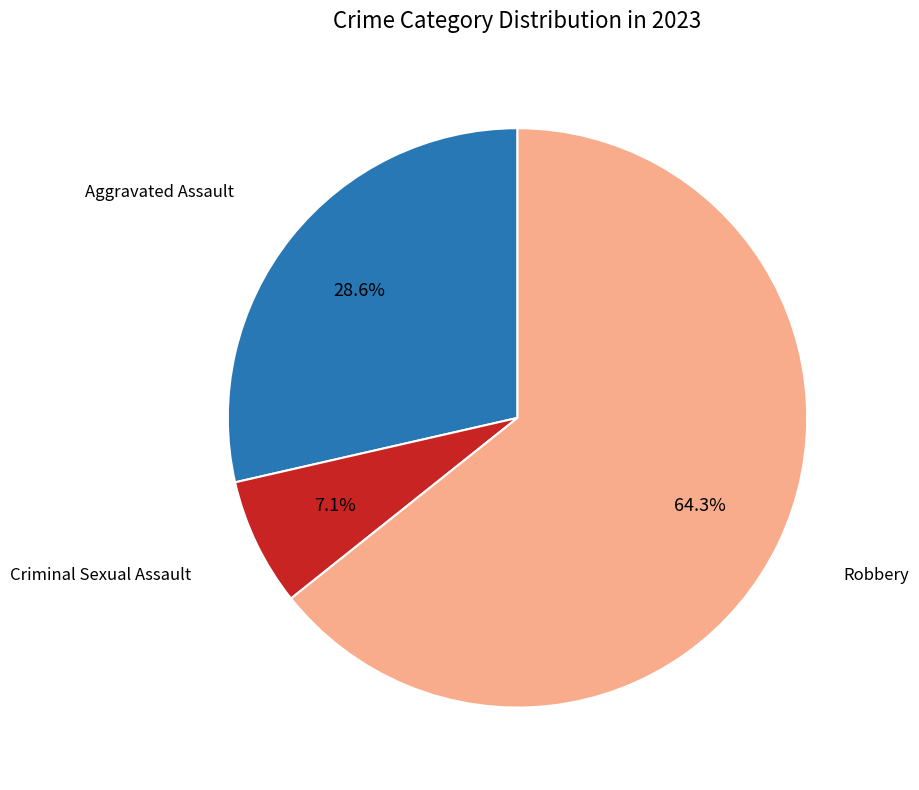

Does any single category account for the majority?

Yes